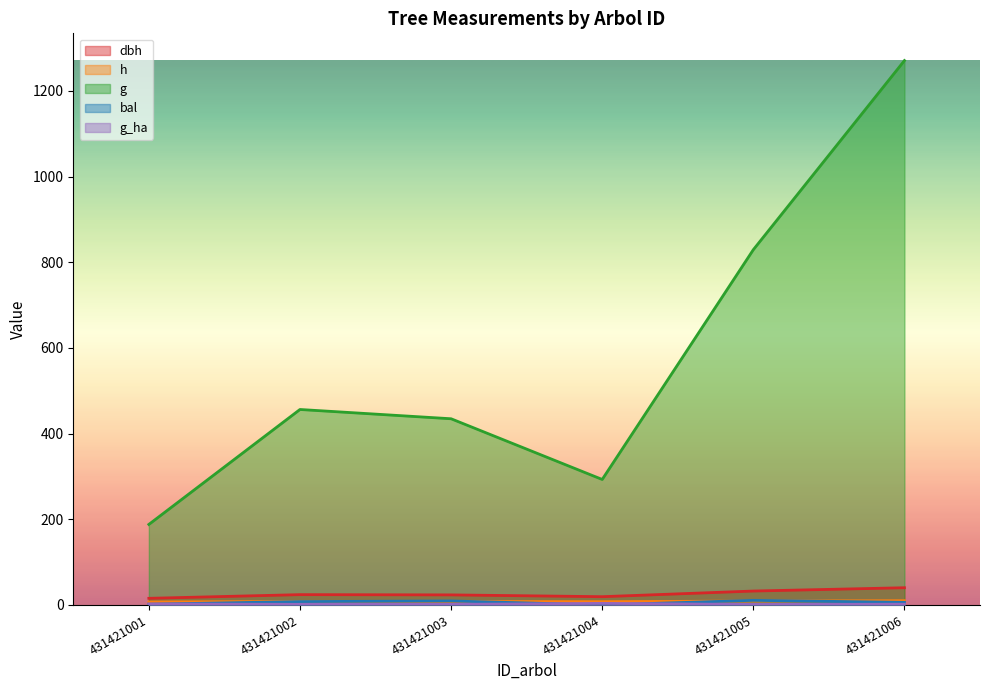

What is the value of the g point at the 2nd from the left?

456.3